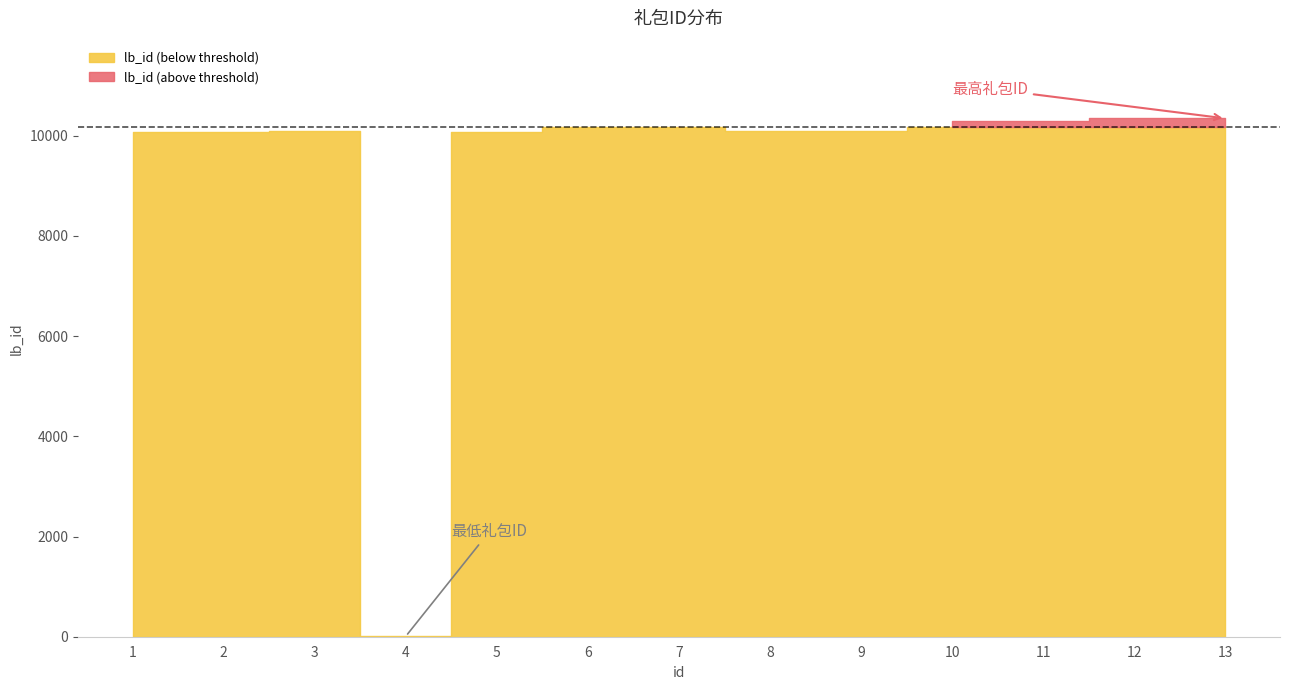

True or false: the data shows 10 at 4.

True